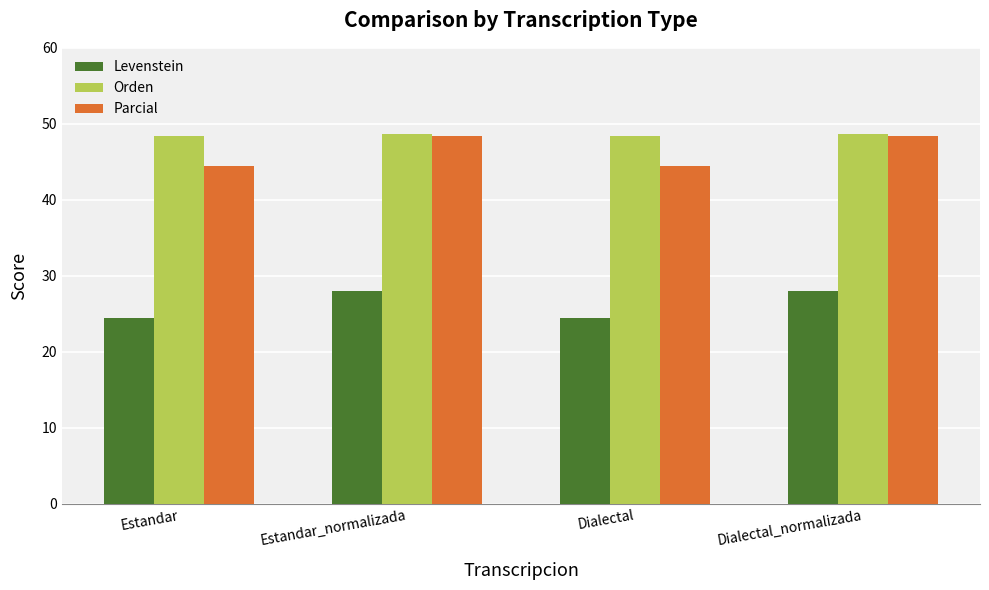

True or false: Parcial has a value of 28.8 at Estandar.

False